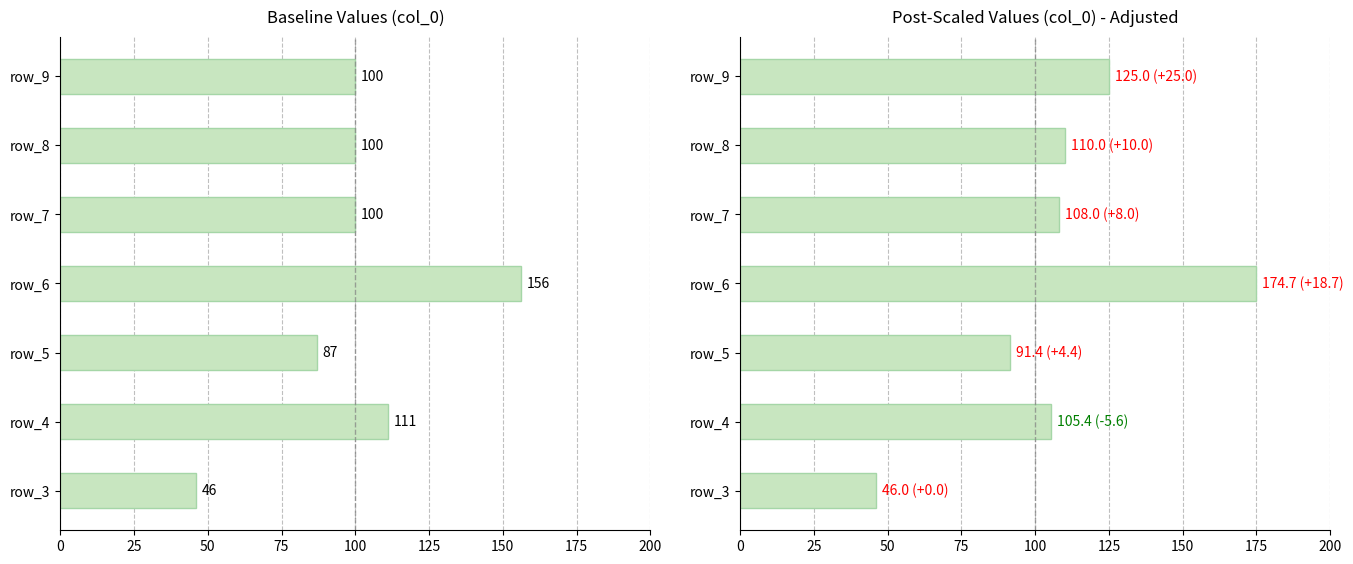

List the series in order of their overall mean, highest first.

col_0 scaled, col_0